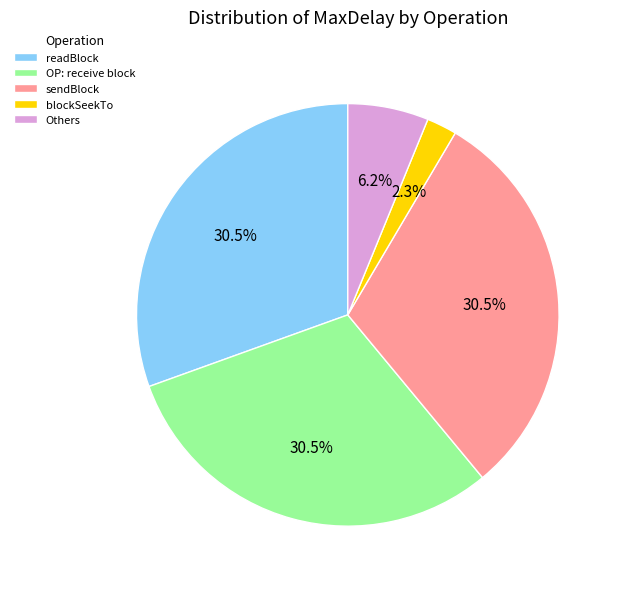

True or false: sendBlock accounts for 25% of the total.

False